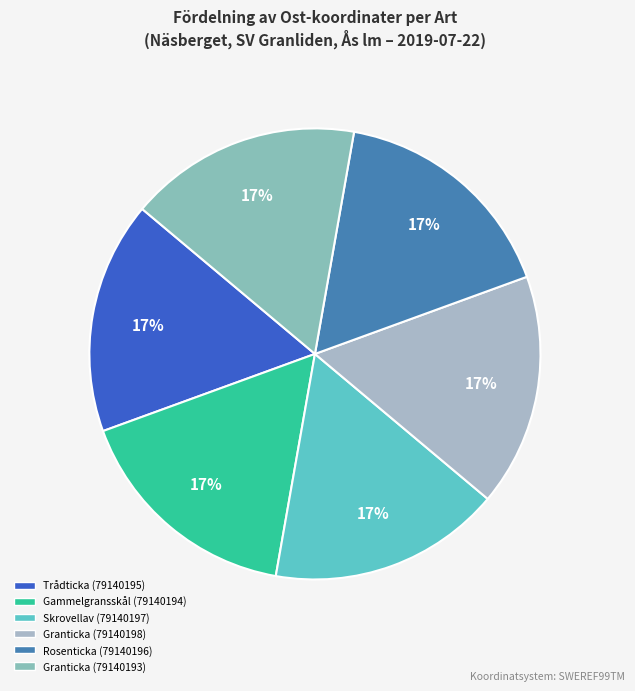

To the nearest percent, what is the average slice percentage?

17%